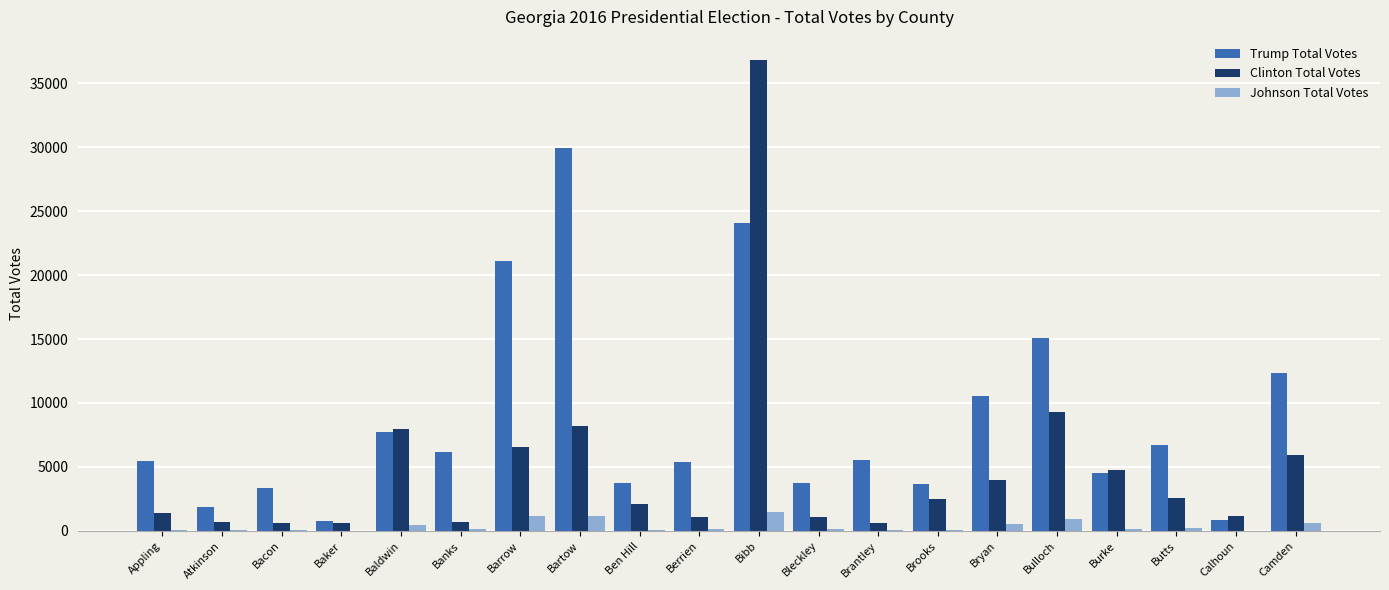

Which label corresponds to the largest value in the chart?

Bibb